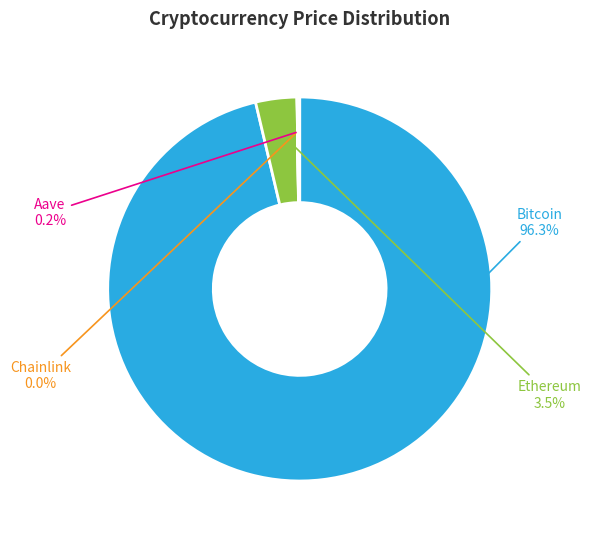

Is there any slice that represents more than half of the pie?

Yes